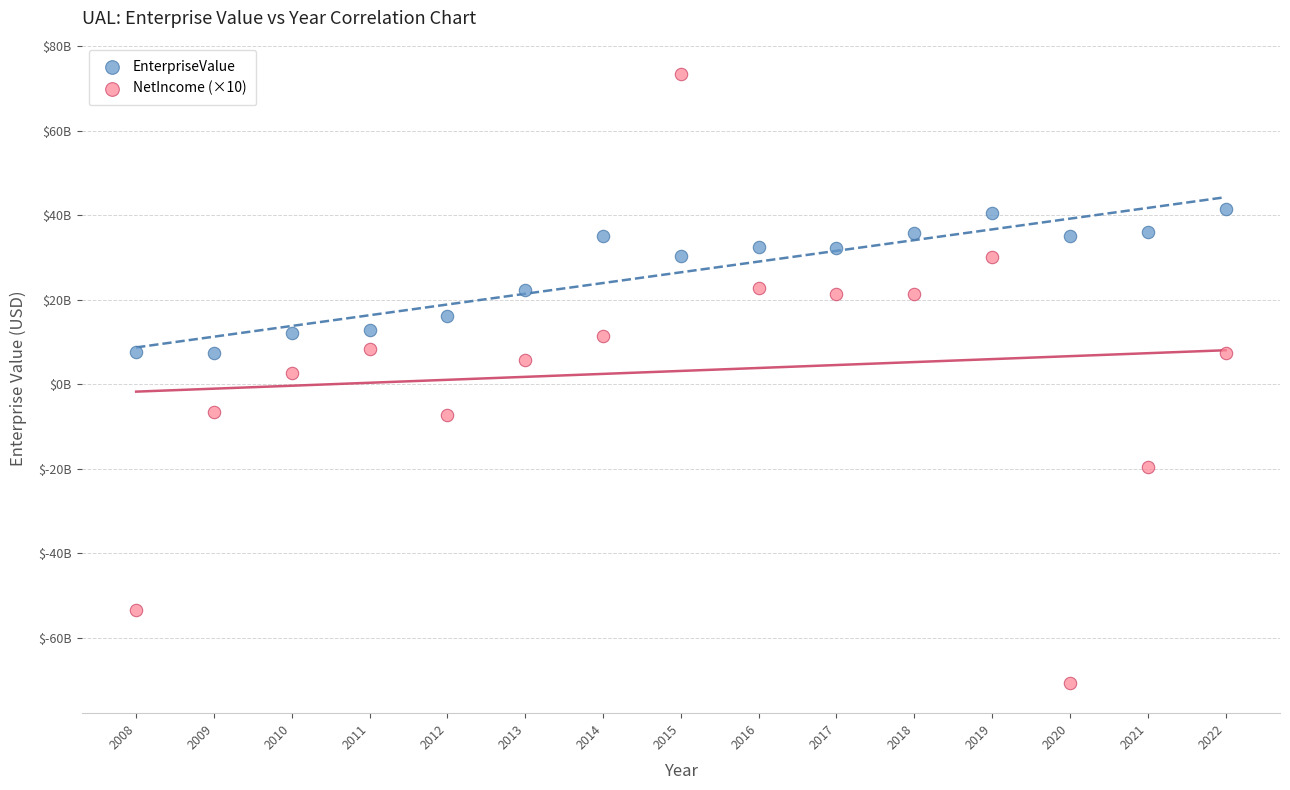

Which series contains the highest Y value?

NetIncome (×10)